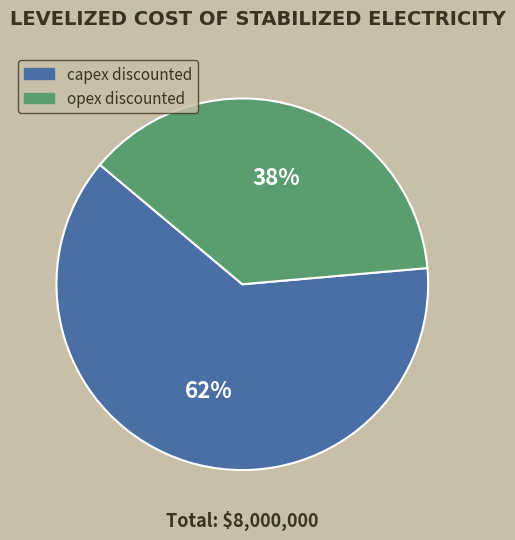

To the nearest percent, what is the average slice percentage?

50%